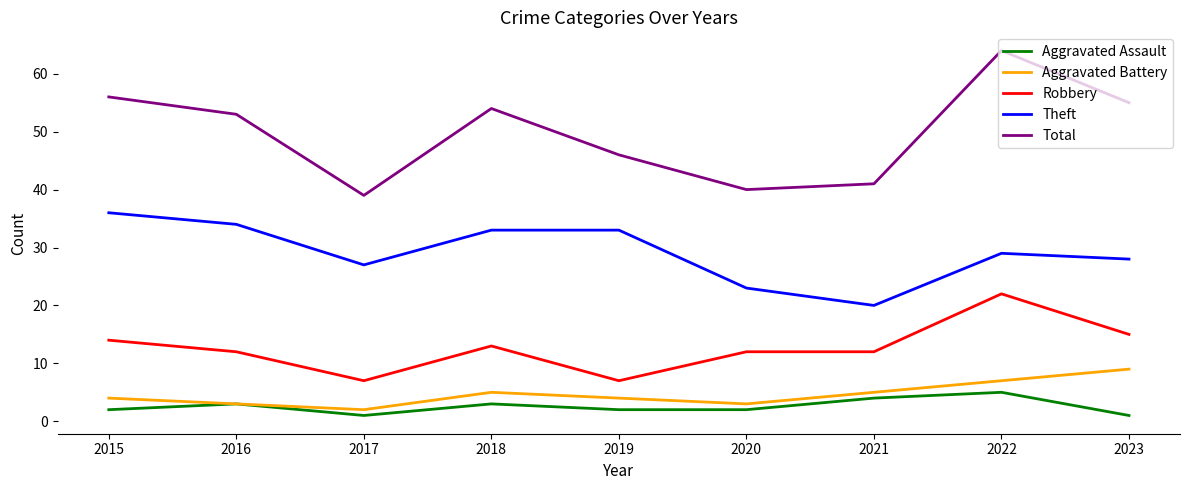

Which series changed the most between 2016 and 2022?

Total